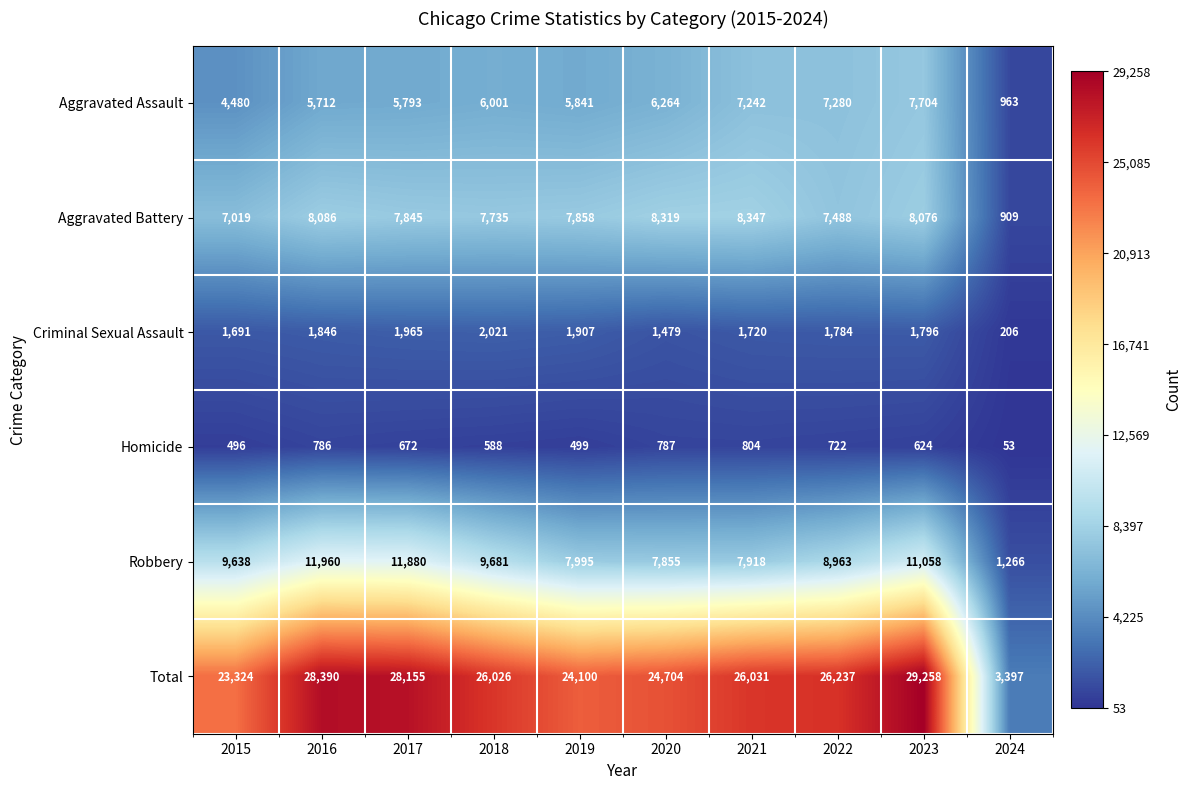

What is the sum of all Aggravated Battery values?

71682